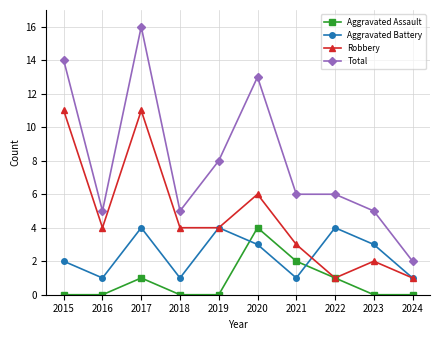

Which series has the widest spread of values?

Total